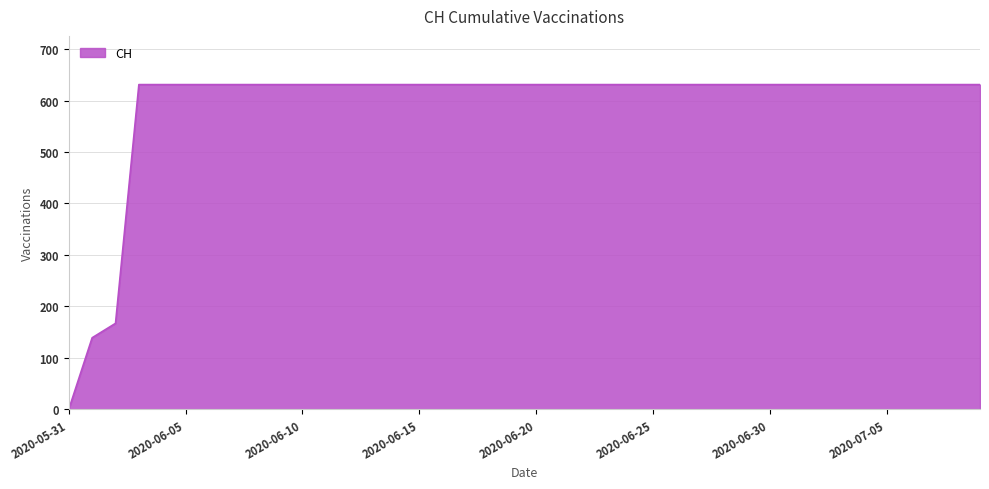

What is the difference between the maximum and minimum values?

631